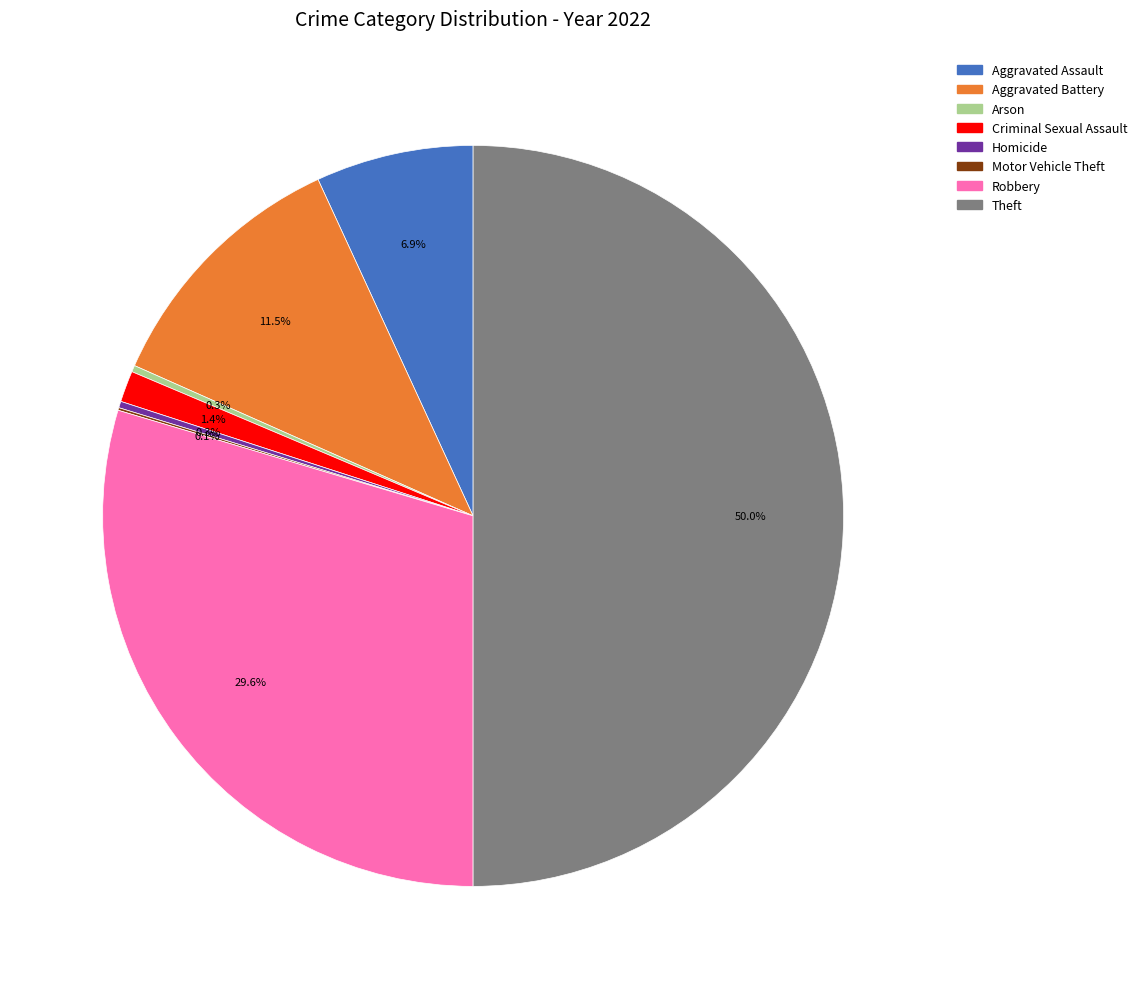

What percentage is NOT represented by Criminal Sexual Assault?

98.6%